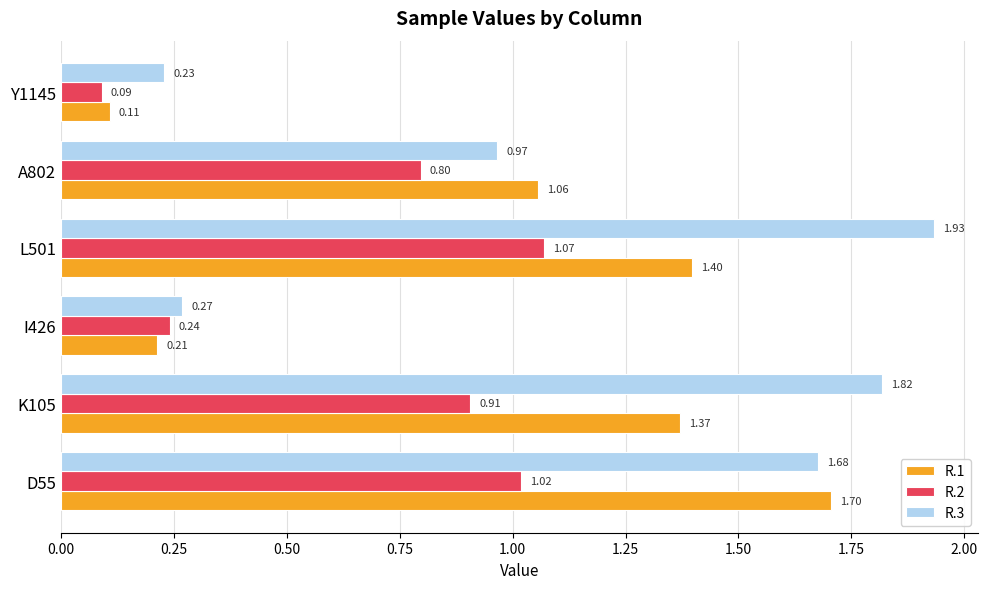

What is the total value across all series at K105?

4.1